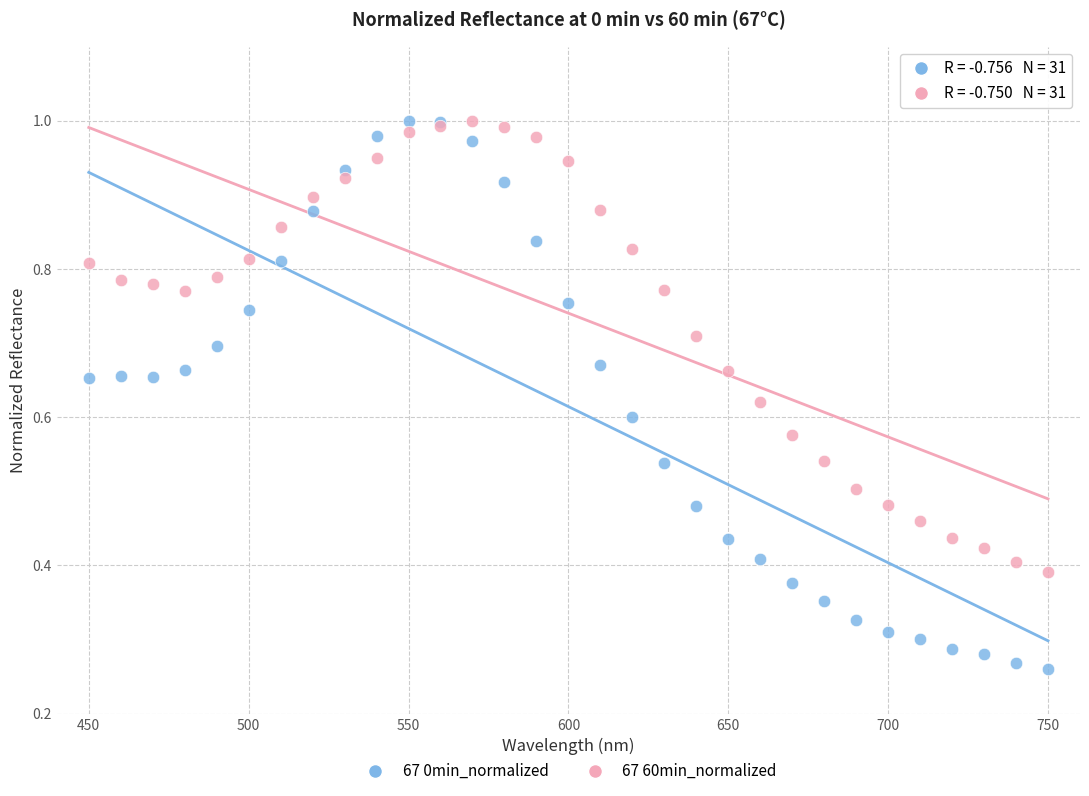

Which series contains the lowest Y value?

67 0min_normalized